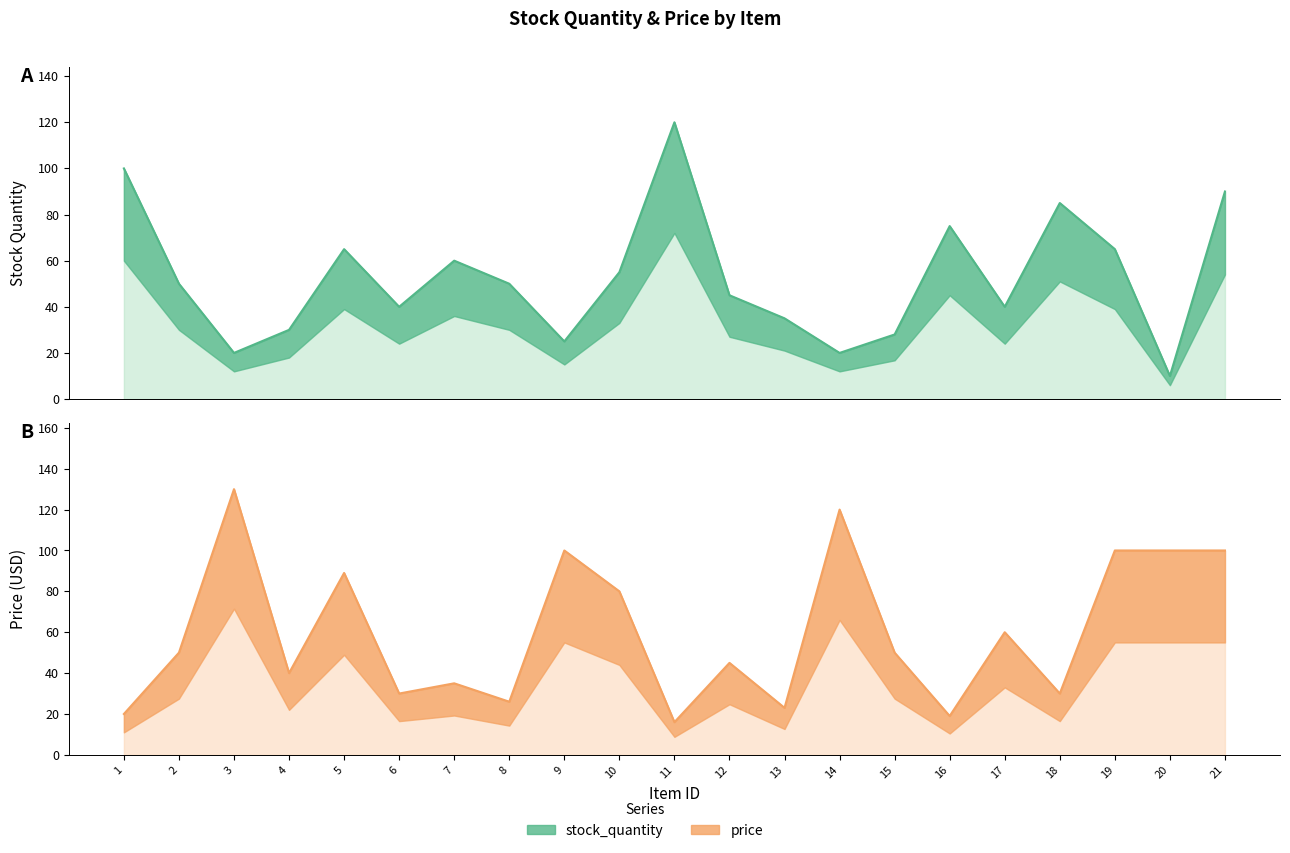

Reading right to left, extract all data points from this chart.

stock_quantity: 21=90	20=10	19=65	18=85	17=40	16=75	15=28	14=20	13=35	12=45	11=120	10=55	9=25	8=50	7=60	6=40	5=65	4=30	3=20	2=50	1=100
price: 21=100	20=100	19=100	18=30	17=60	16=19	15=50	14=120	13=23	12=45	11=16	10=80	9=100	8=26	7=35	6=30	5=89	4=40	3=130	2=50	1=20